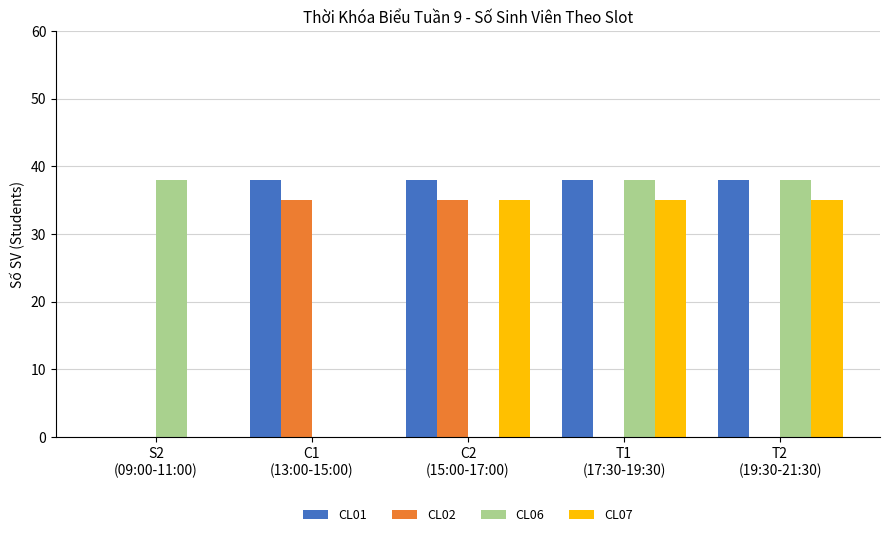

What is the sum of all CL01 values?

152